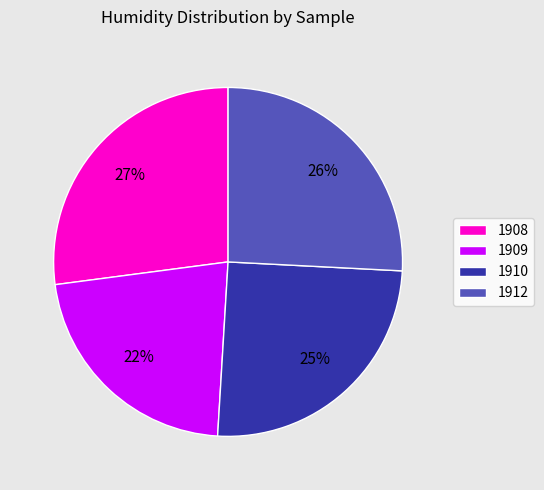

Count the number of slices in the pie.

4